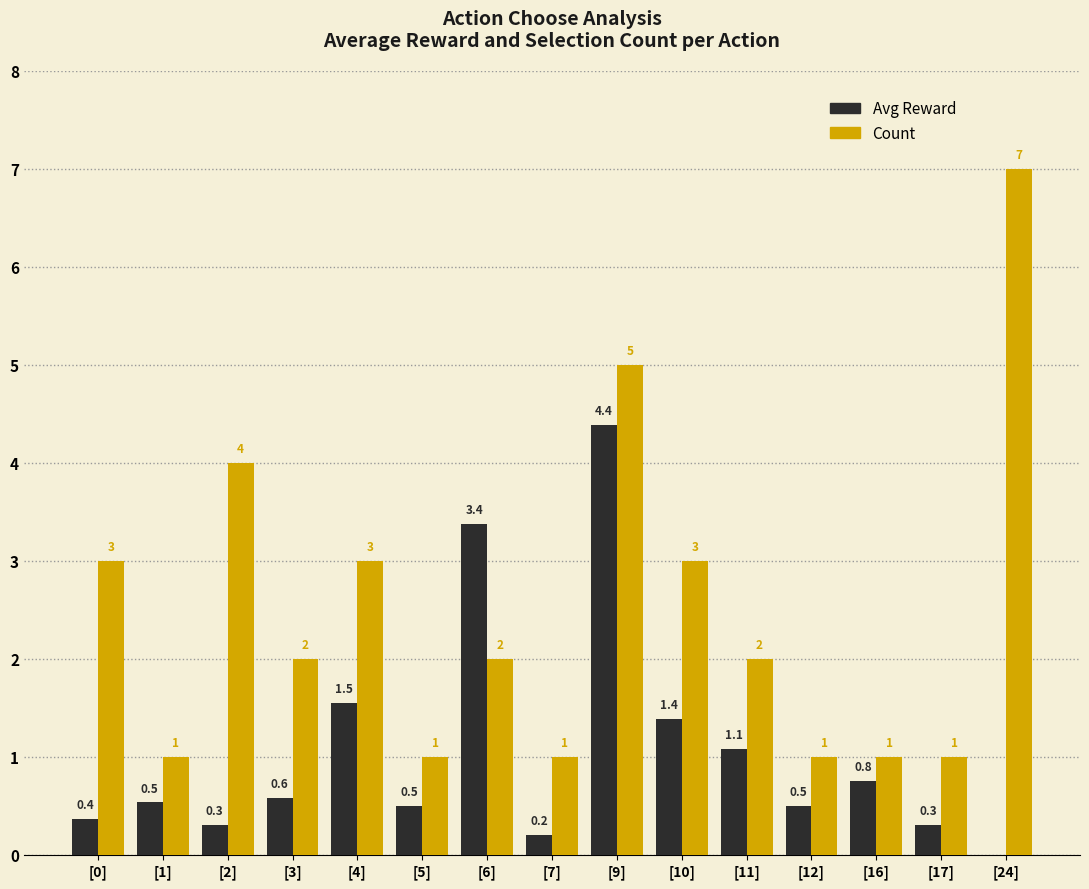

Reading left to right, extract all data points from this chart.

Avg Reward: 0.4	0.5	0.3	0.6	1.5	0.5	3.4	0.2	4.4	1.4	1.1	0.5	0.8	0.3	0.0
Count: 3.0	1.0	4.0	2.0	3.0	1.0	2.0	1.0	5.0	3.0	2.0	1.0	1.0	1.0	7.0